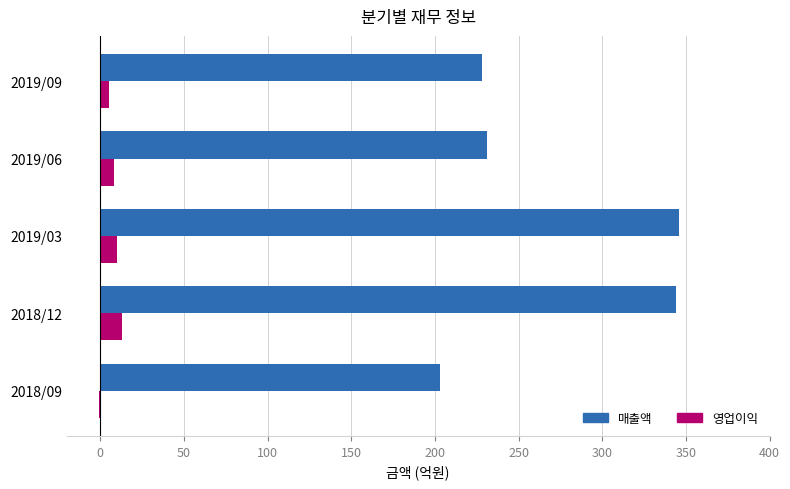

Where is 매출액 nearest to the value 274?

2019/06